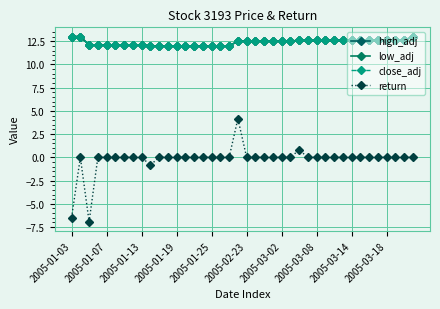

Which series has the largest total across all categories?

high_adj